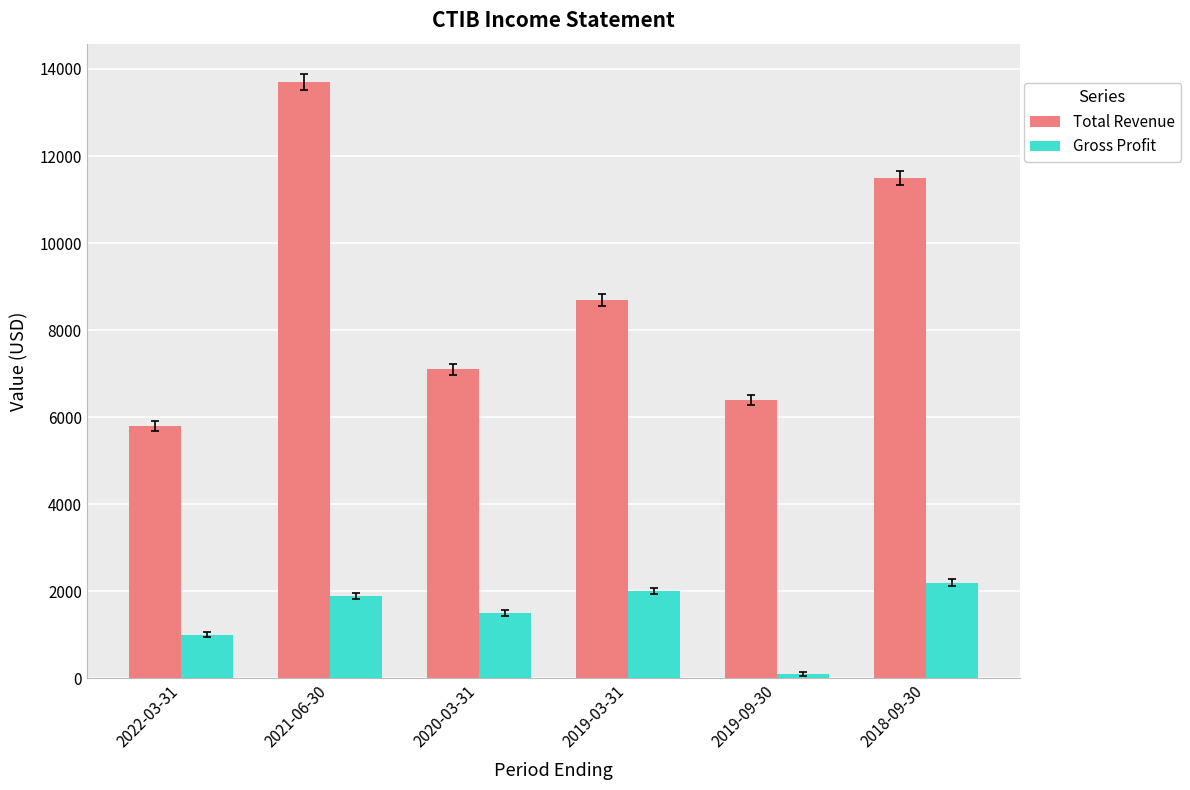

True or false: Total Revenue has a value of 7100 at 2020-03-31.

True